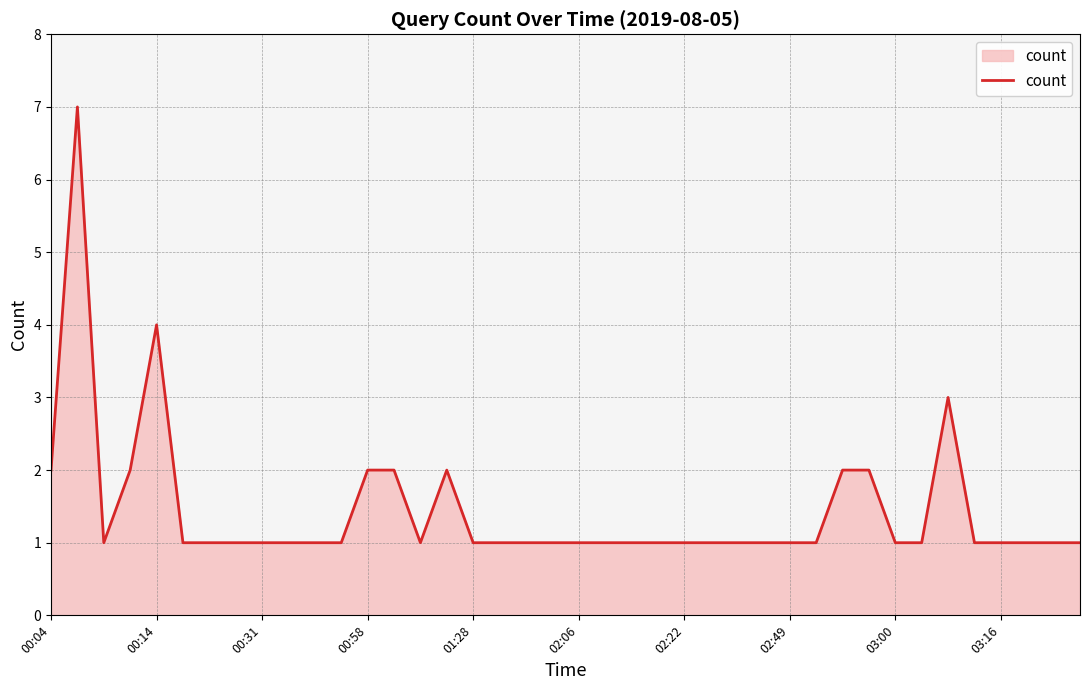

What is the difference between the maximum and minimum values?

6